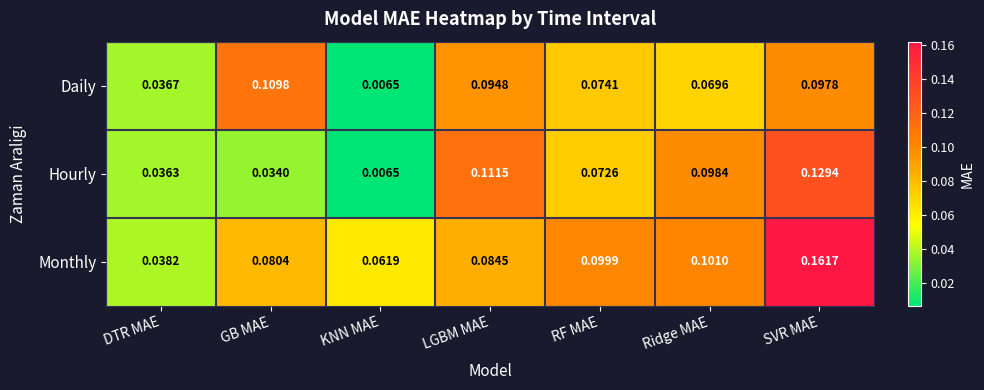

How many series are shown in this chart?

3